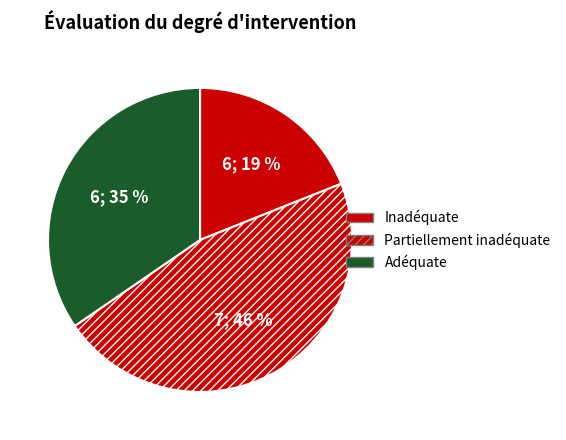

How many slices are in this pie chart?

3